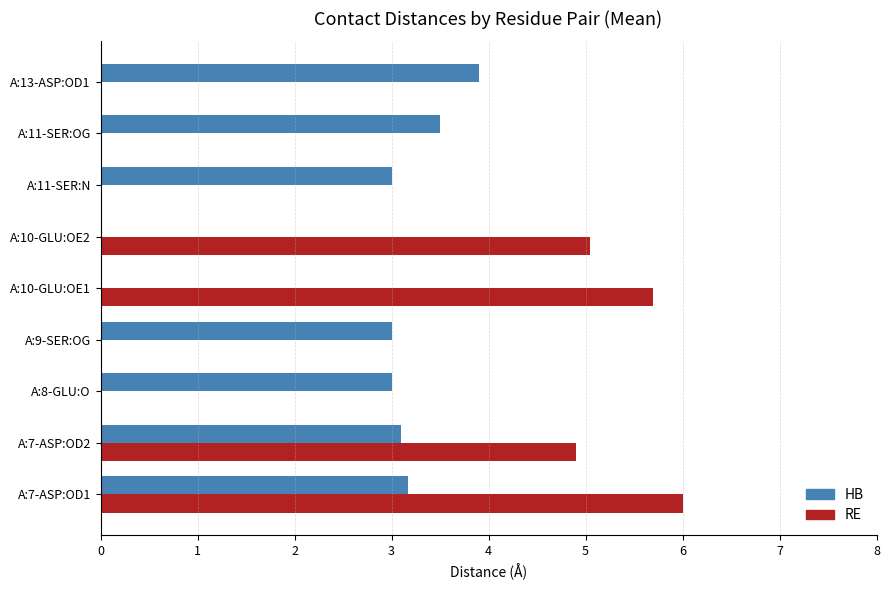

Between A:7-ASP:OD2 and A:10-GLU:OE2, which series saw the biggest shift?

HB